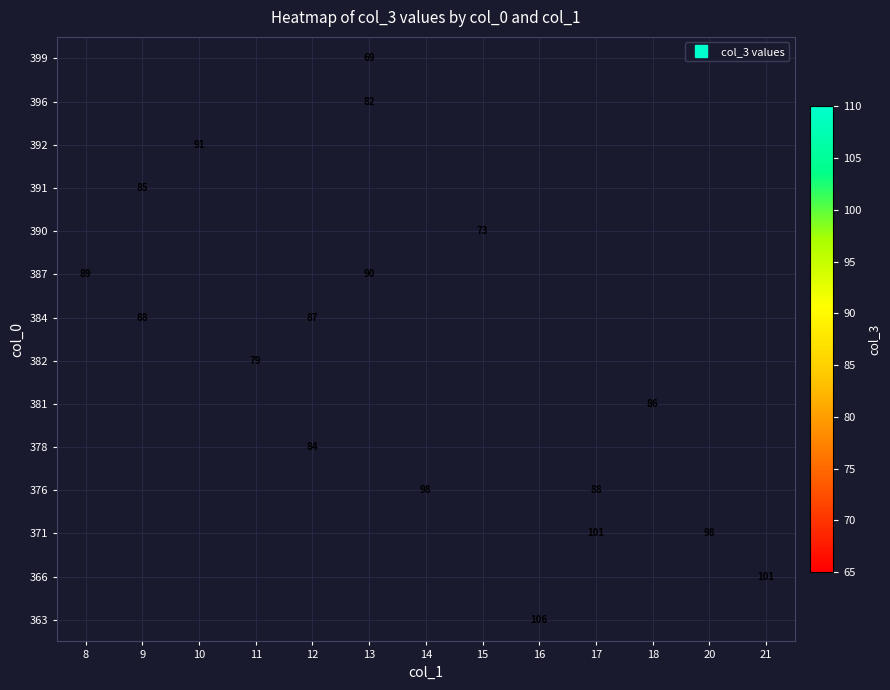

Count the number of categories in the chart.

13